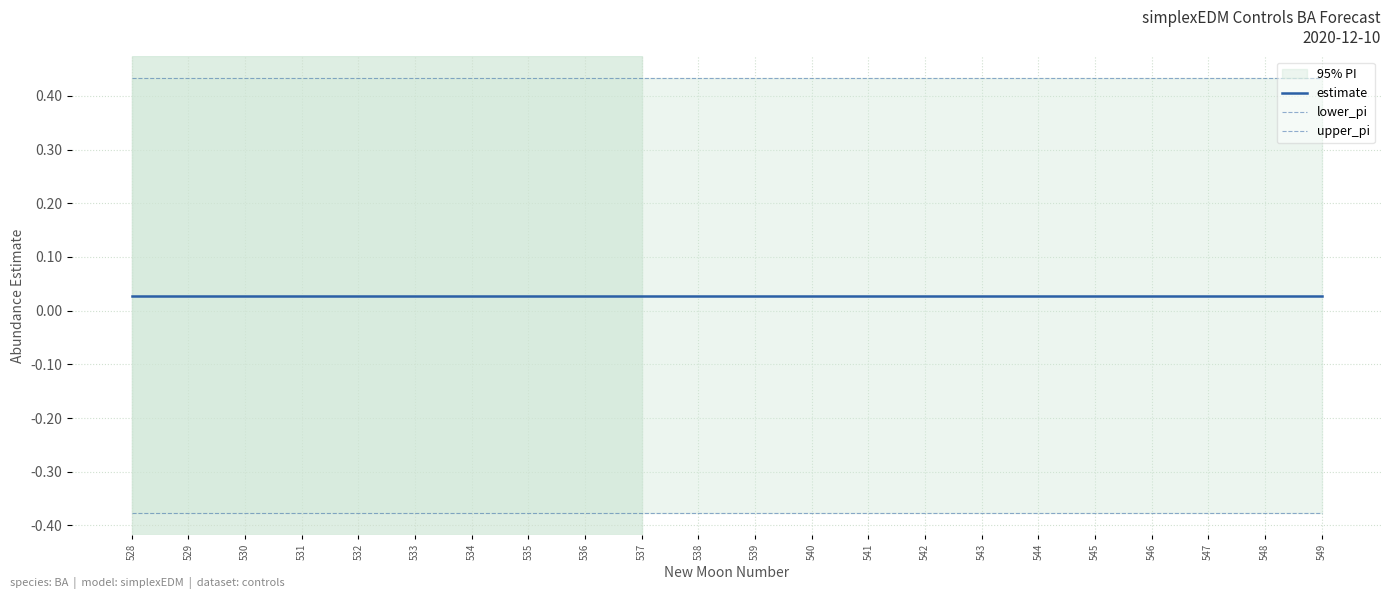

Is it true that upper_pi equals 0.4 at 548?

True